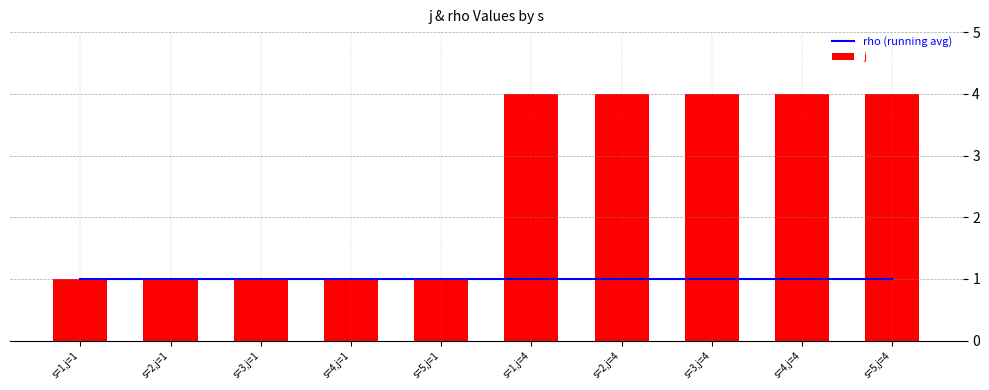

What is the difference between the highest and lowest values at s=1,j=4?

3